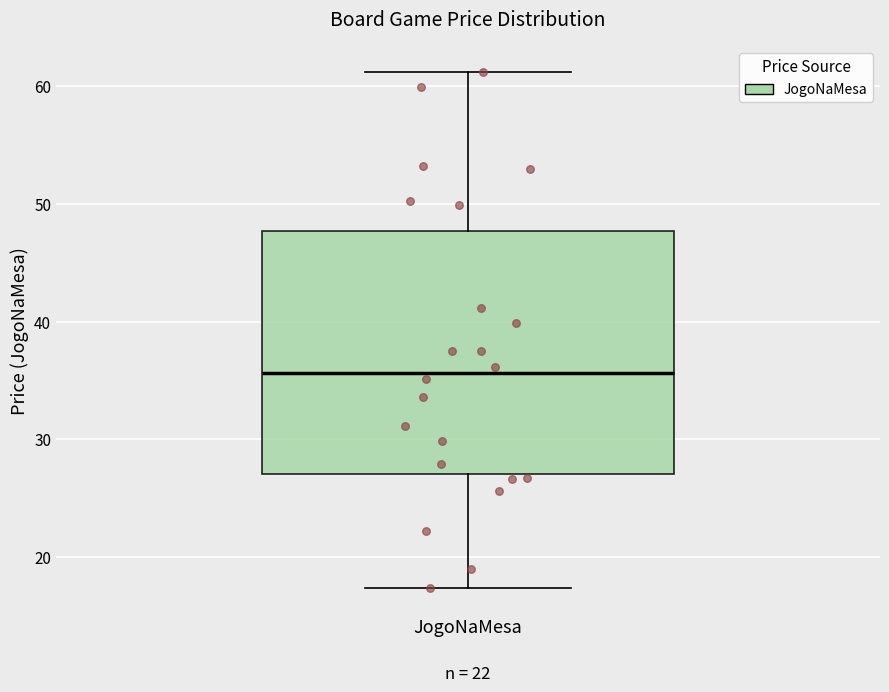

Read this box plot against the y-axis: the position of the median line, the range covered by the box, and the ends of both whiskers. The values are not printed on the chart, so give them approximately, as read against the axis.

median 36, box 27 to 48, whiskers 17 to 61